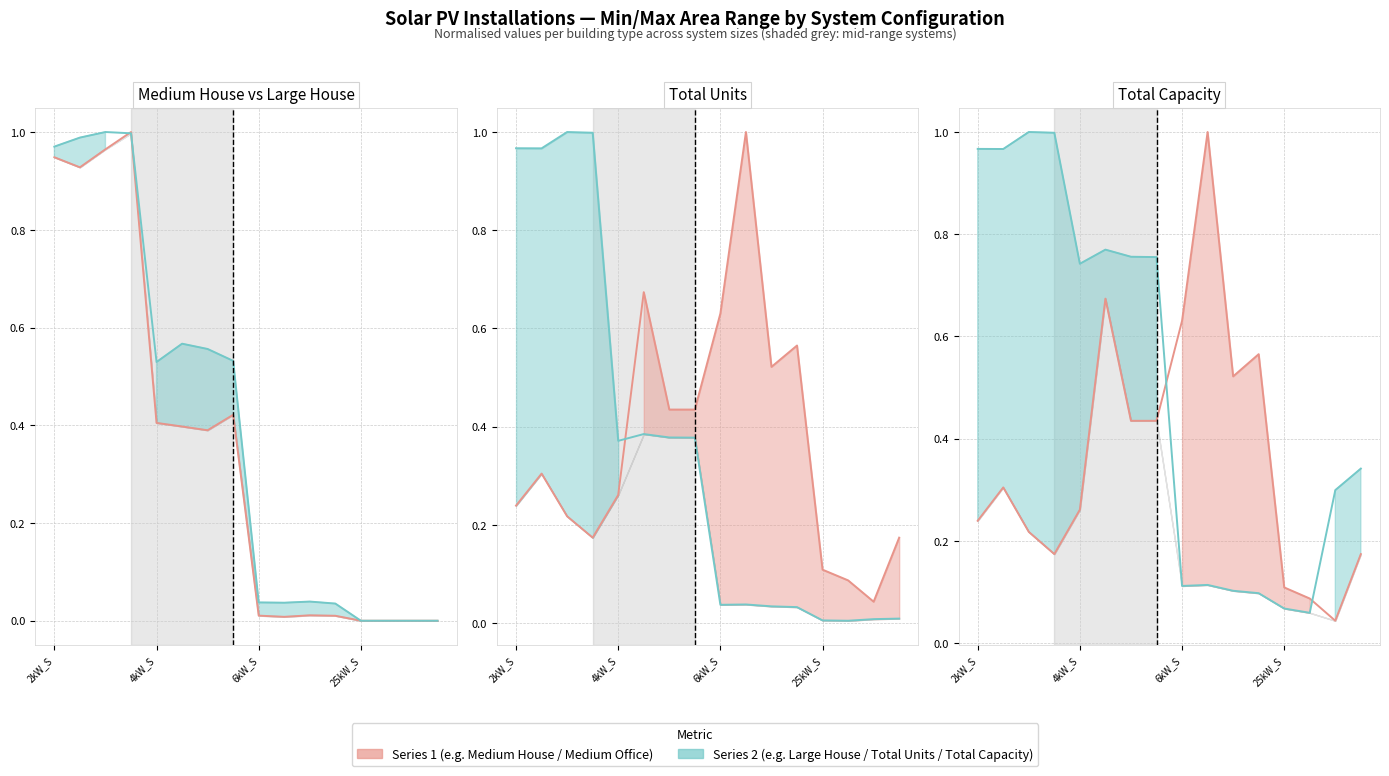

What is the sum of the Medium House values at 7 and 9?

0.4